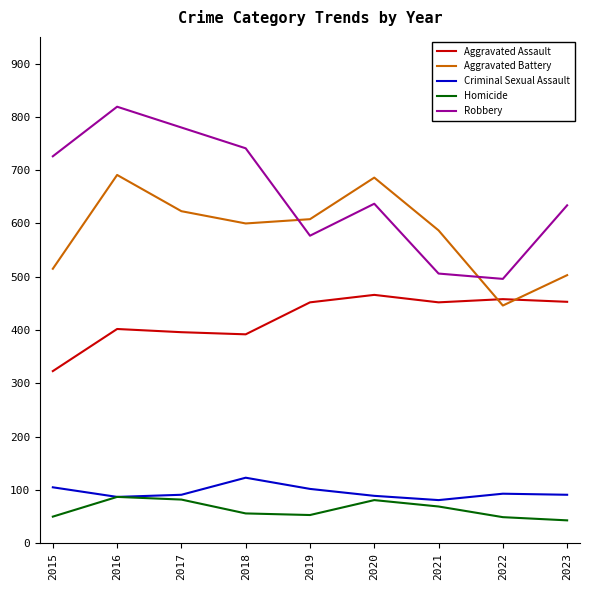

What is the sum of the Criminal Sexual Assault values at 2023 and 2022?

184